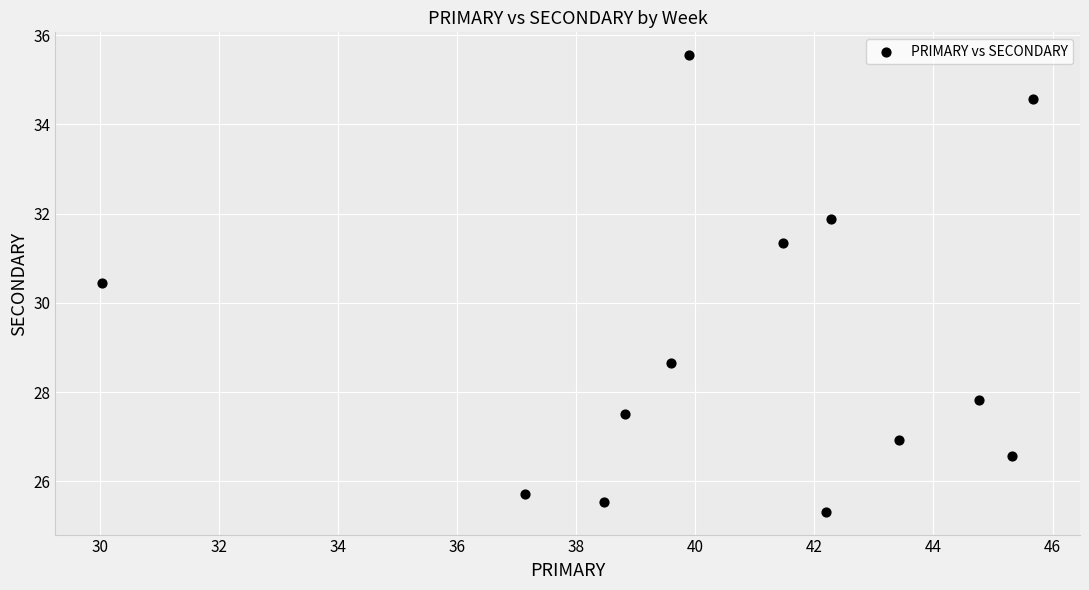

What Y value in the scatter plot is closest to 30?

30.4